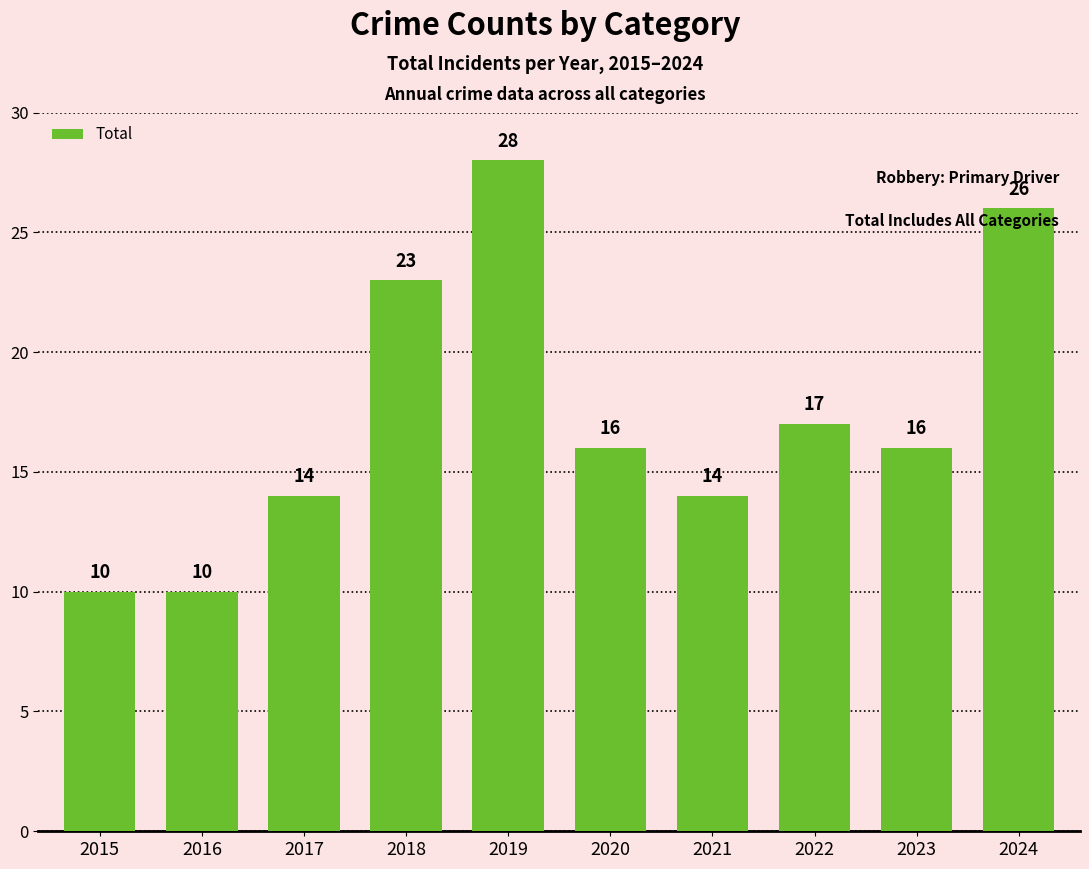

What is the minimum value shown in the chart?

10